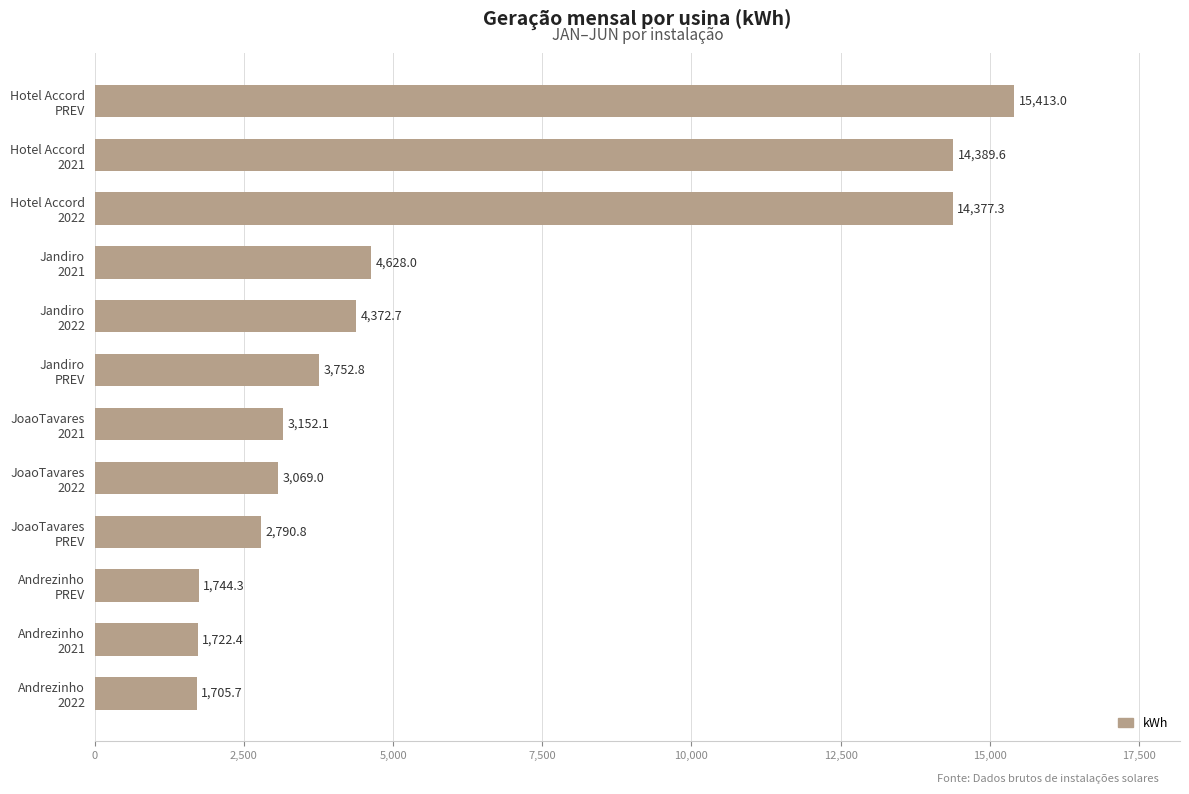

What is the average value?

5926.5